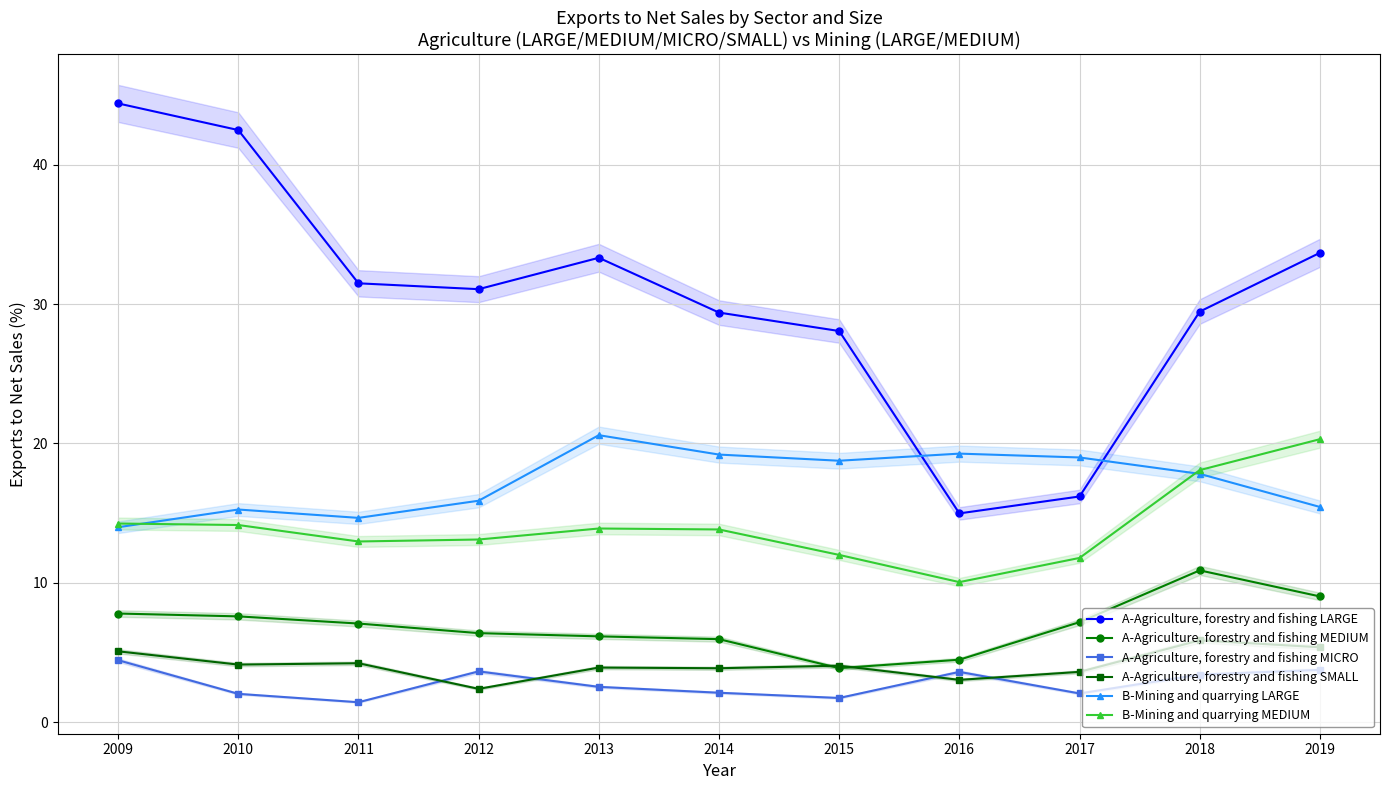

Where is the first local minimum for A-Agriculture, forestry and fishing LARGE?

2012